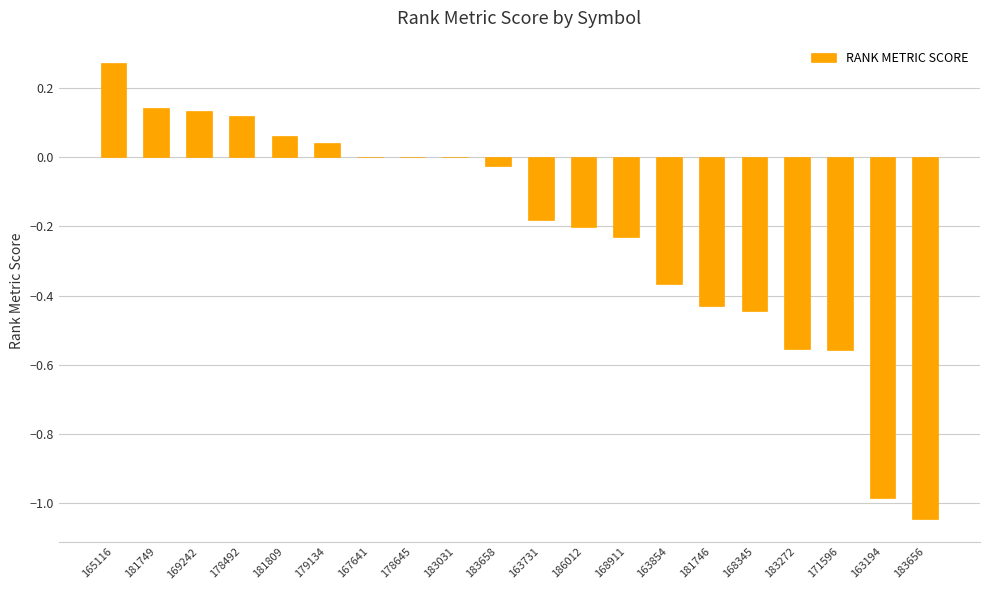

The value at 178492 is 0.0. True or false?

False